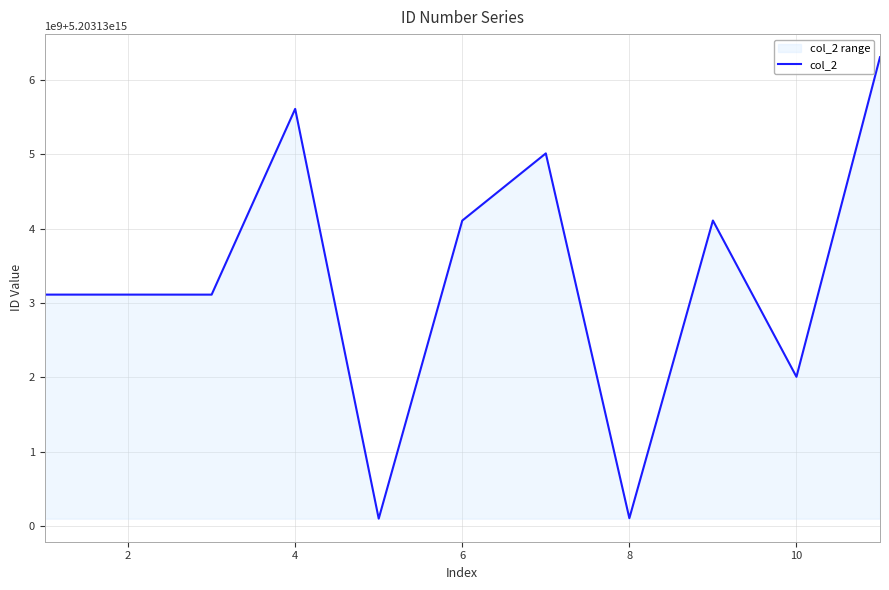

What is the average value?

5203133336030124